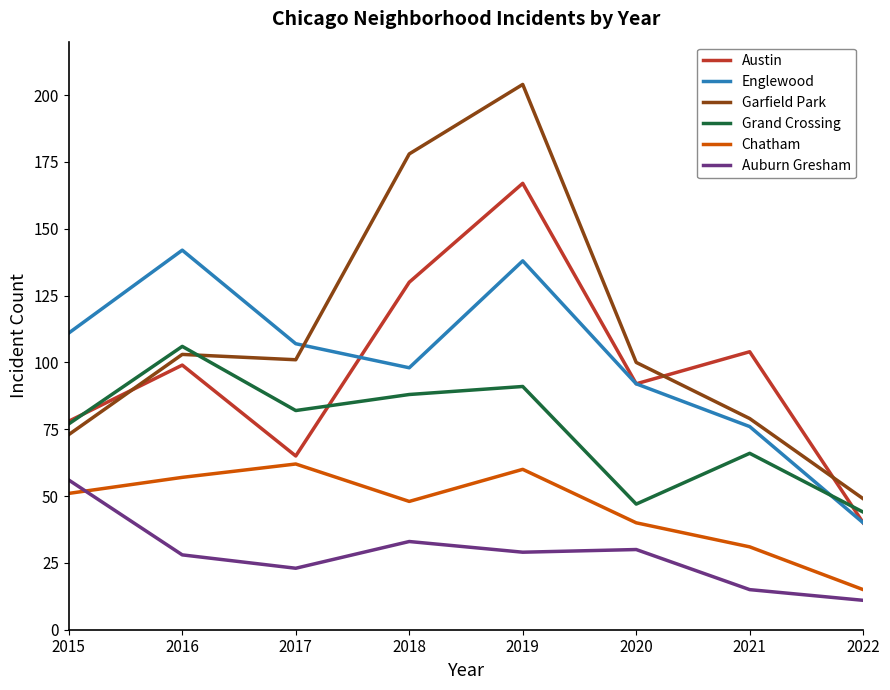

Which category has the lowest value in the Grand Crossing series?

2022